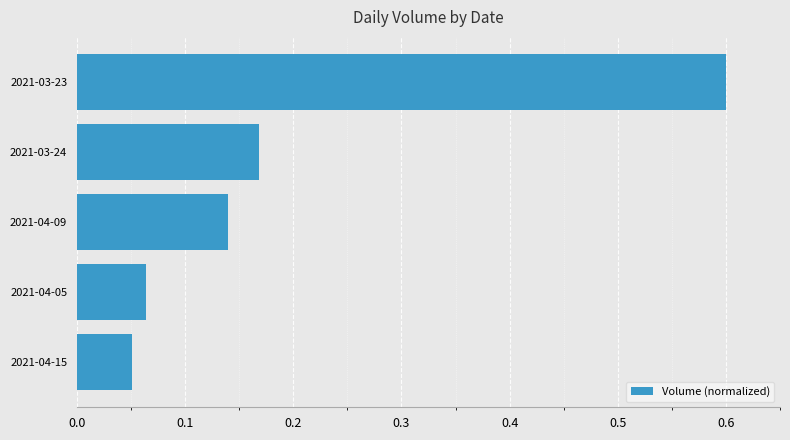

What is the change in value from 2021-04-15 to 2021-03-24?

+0.1